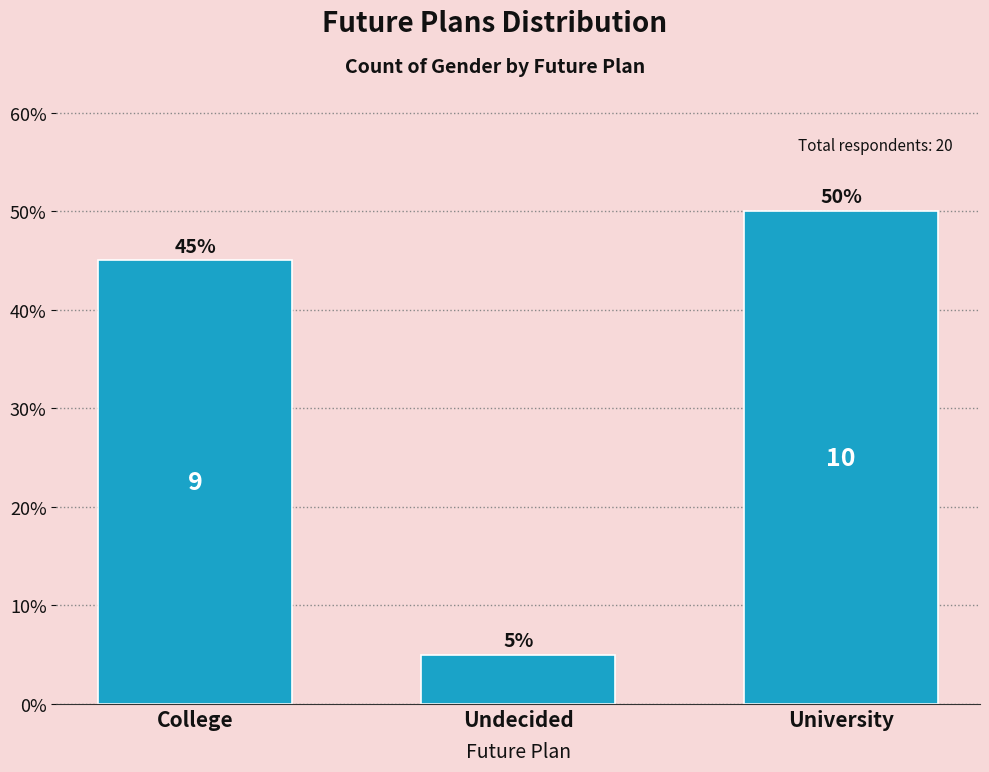

Reading left to right, list all the values displayed in this chart.

College=45	Undecided=5	University=50